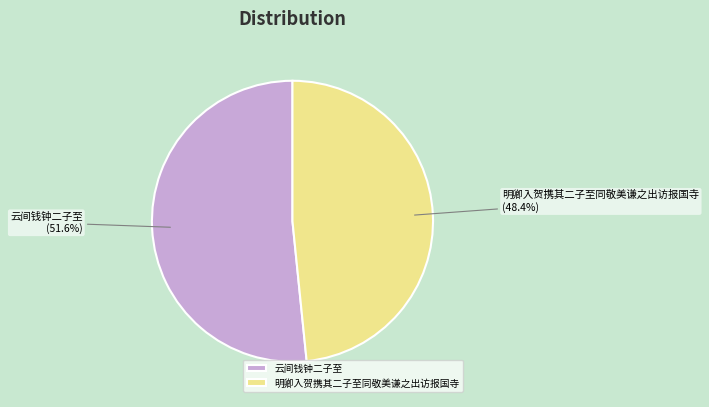

To the nearest percent, what is the combined percentage of 明卿入贺携其二子至同敬美谦之出访报国寺 and 云间钱钟二子至?

100%